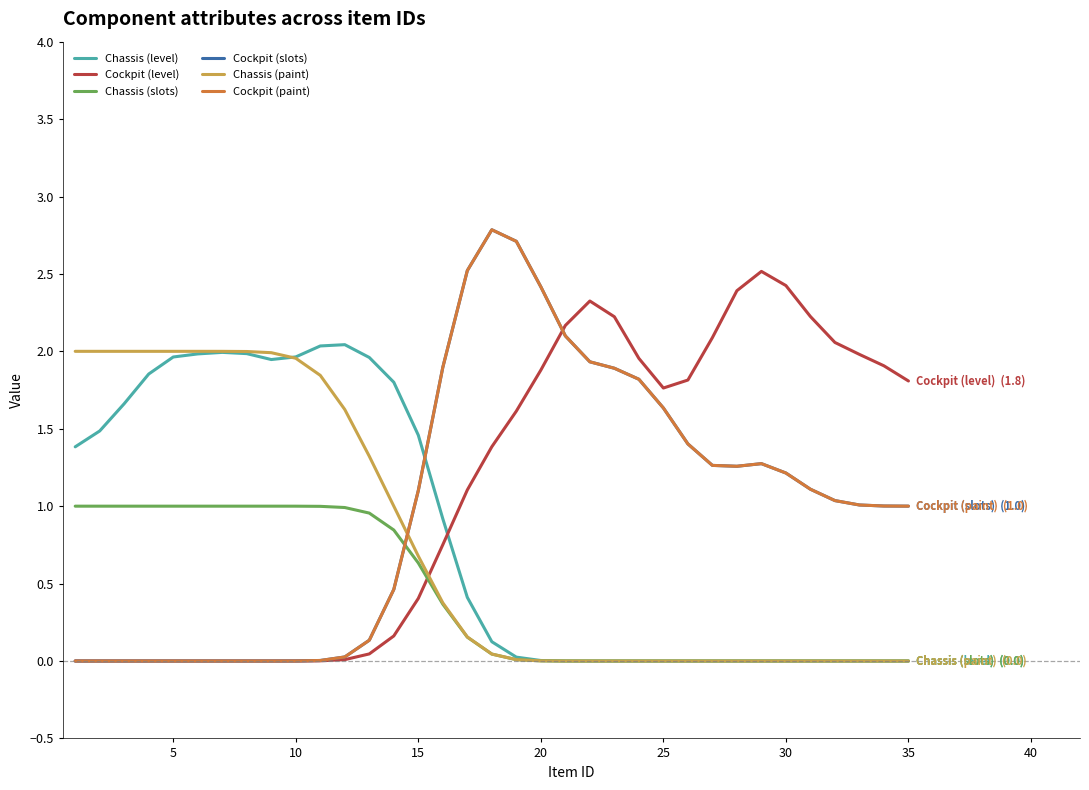

Does the chart display data point markers on the line(s)?

No